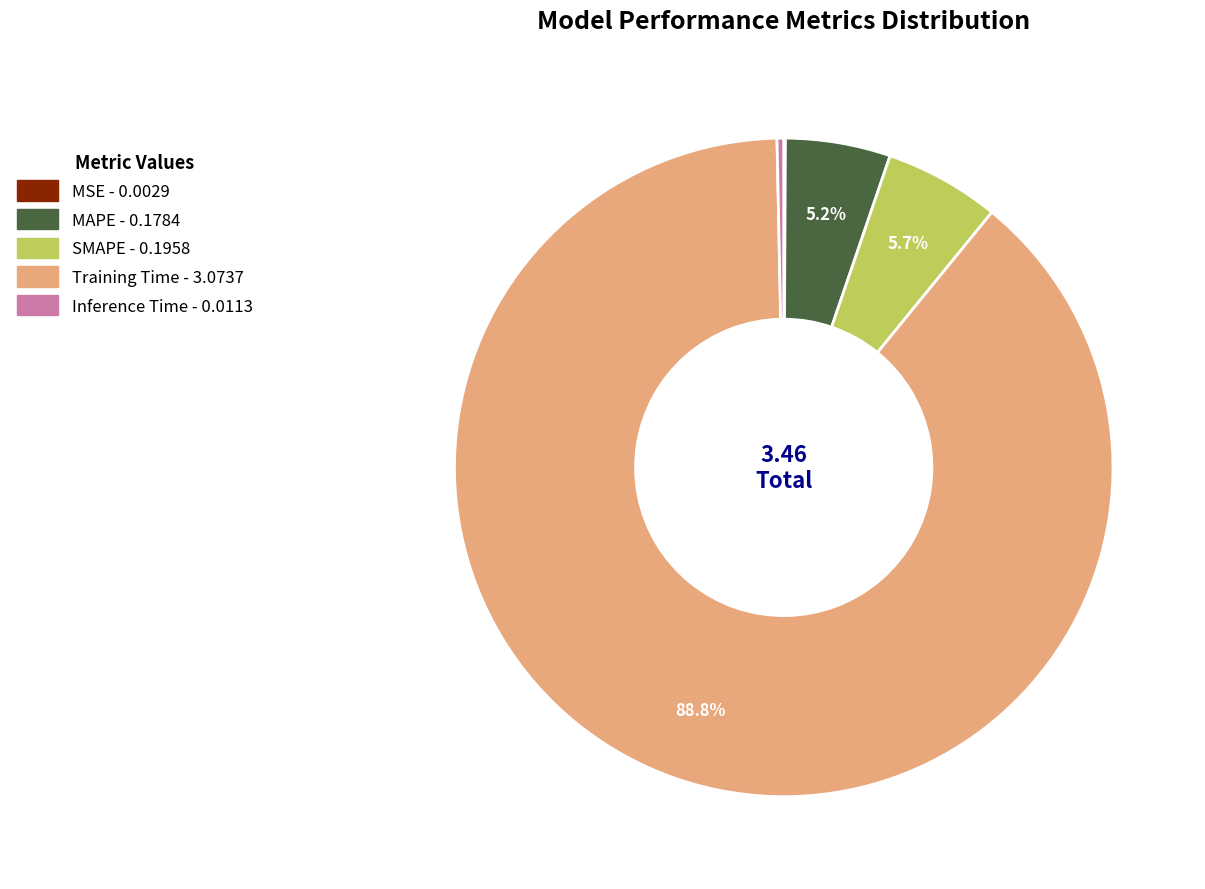

To the nearest percent, what is the average slice percentage?

20%